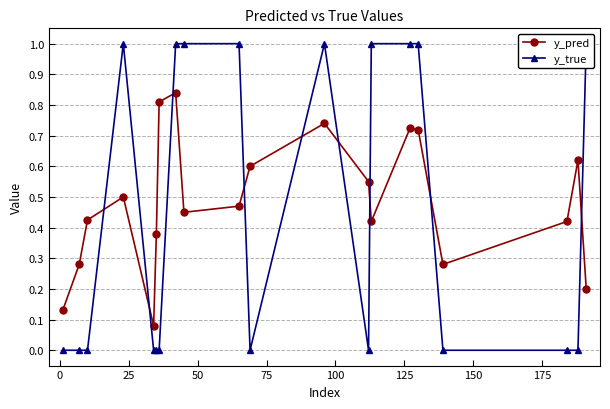

Count the y_pred values in the range 0 to 1.

20